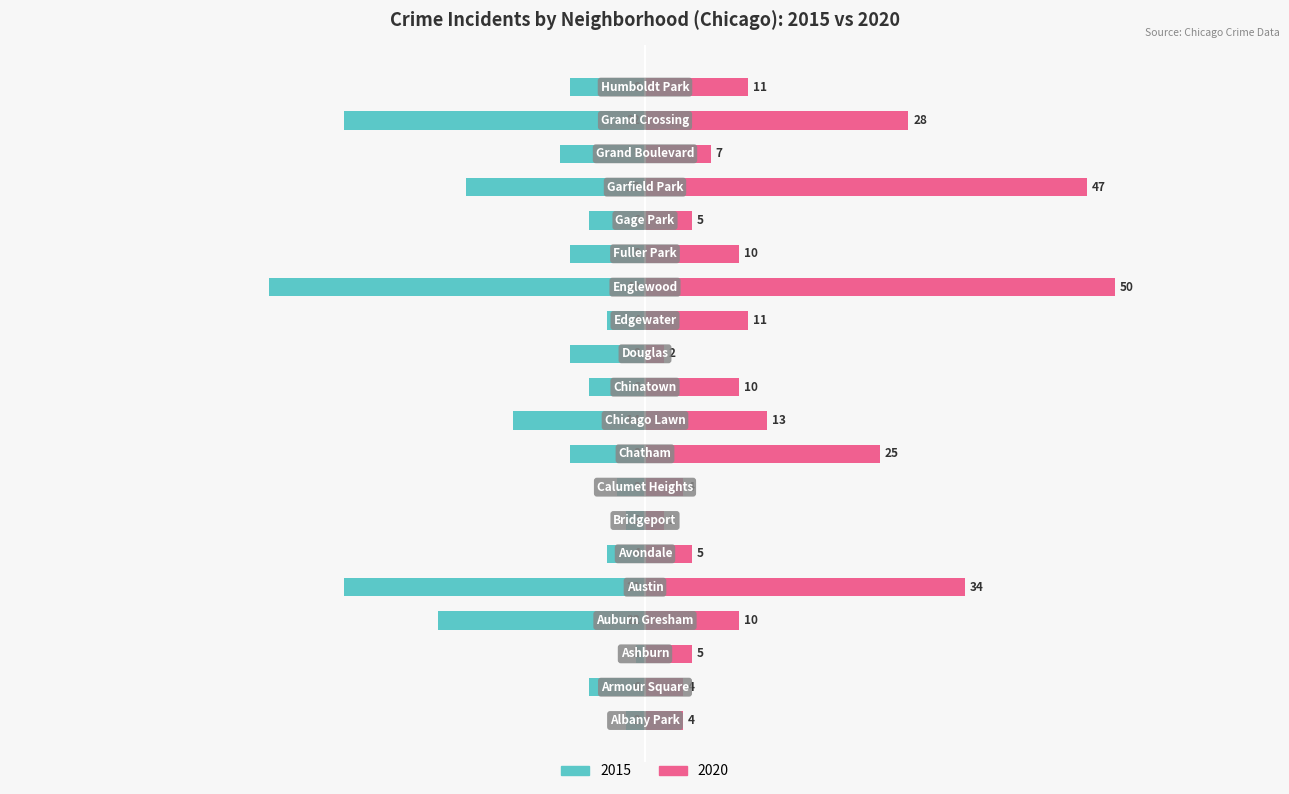

What is the label of the 13th bar from the right?

Calumet Heights